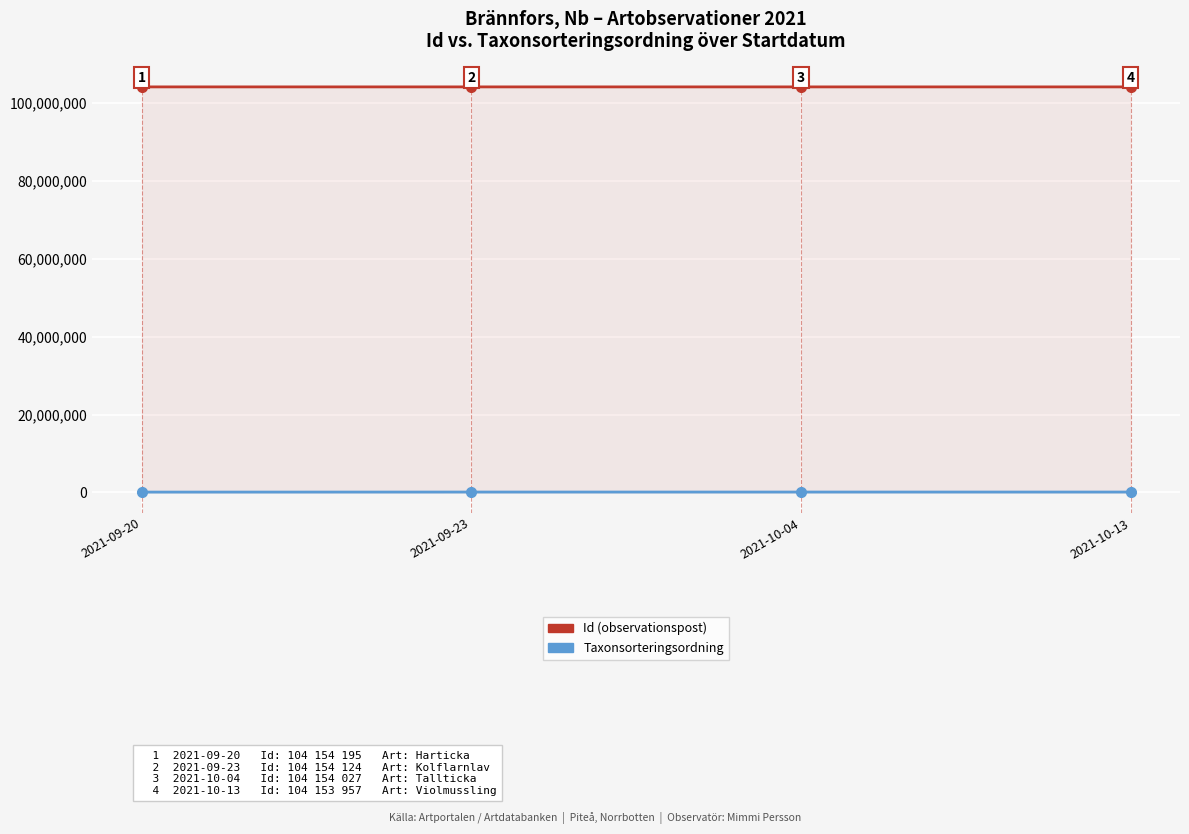

Which series has the largest total across all categories?

Id